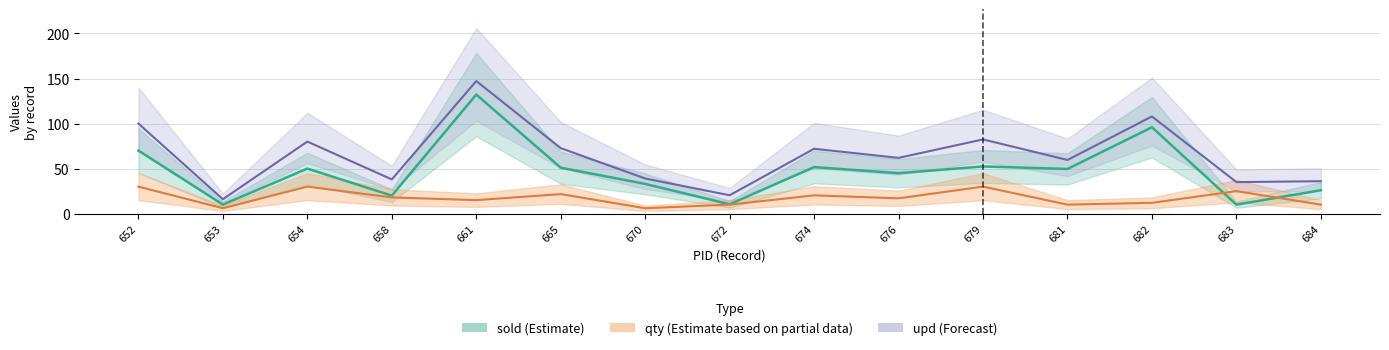

Where is the first local maximum for upd?

654